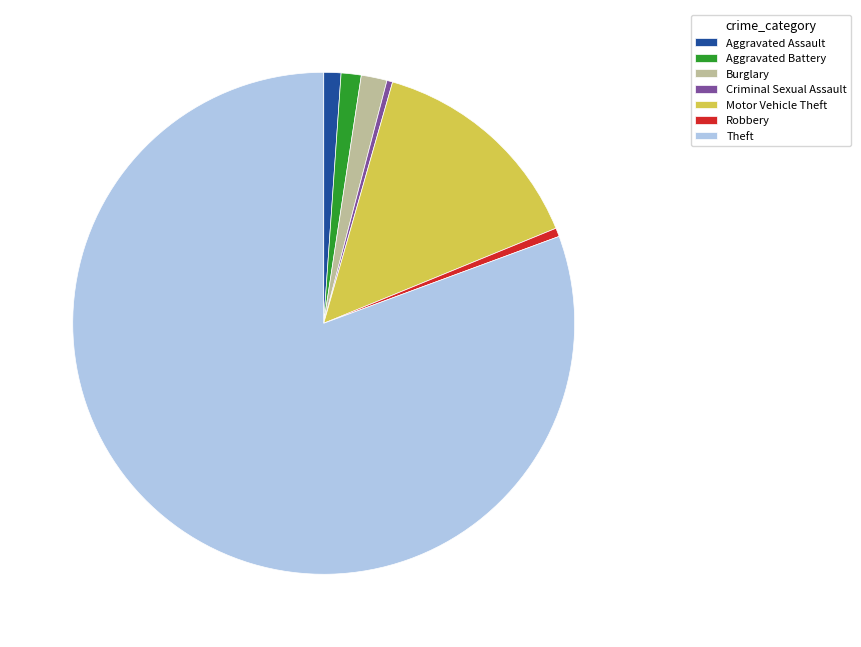

The Robbery slice represents 11% of the pie. True or false?

False